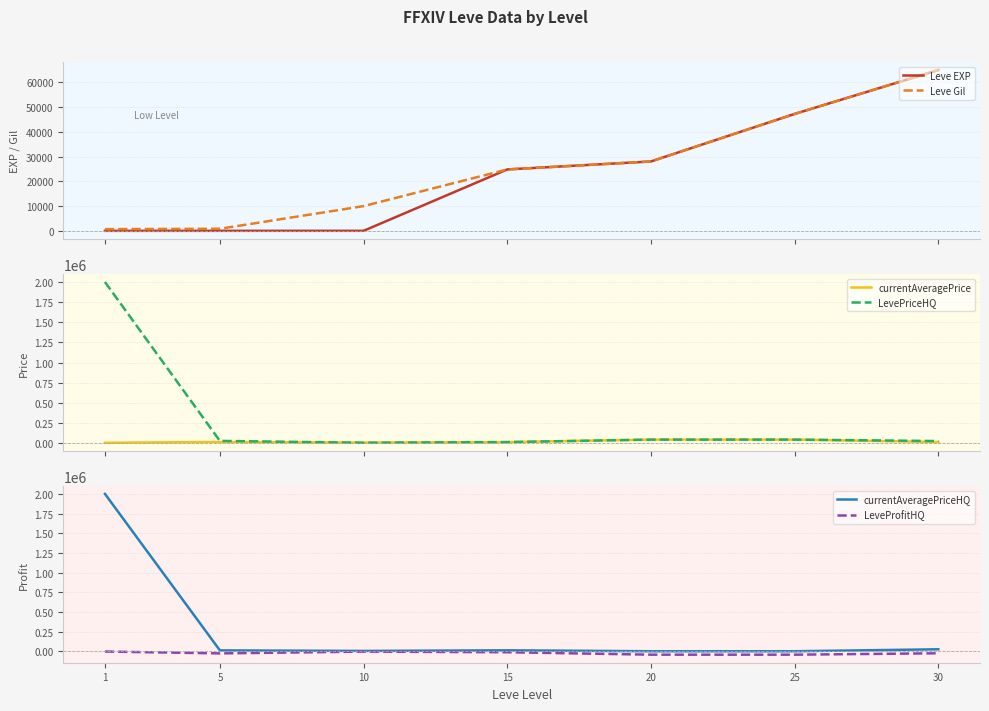

Reading right to left, extract all data points from this chart.

Leve EXP: 30=64910	25=47200	20=28010	15=24790	10=13	5=4	1=1
Leve Gil: 30=64910	25=47200	20=28010	15=24790	10=9990	5=840	1=690
currentAveragePrice: 30=13000	25=43000	20=43000	15=12000	10=5999	5=13741	1=3763
LevePriceHQ: 30=25000	25=43000	20=43000	15=12000	10=3999	5=27000	1=2000000
currentAveragePriceHQ: 30=25000	25=0	20=0	15=12000	10=3999	5=11089	1=2000000
LeveProfitHQ: 30=-25856	25=-43574	20=-43574	15=-12470	10=-4339	5=-27280	1=-3226